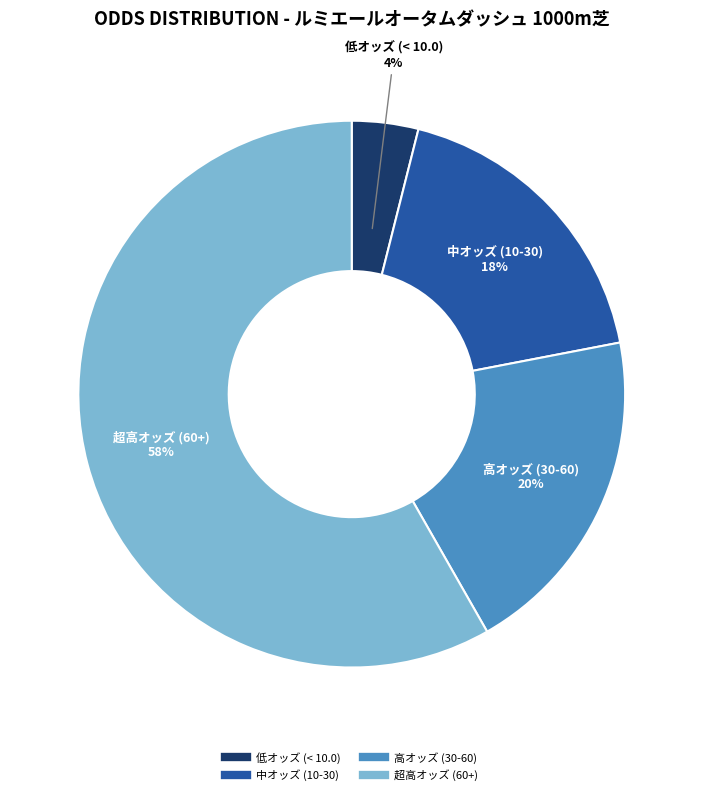

Does any single category account for the majority?

Yes